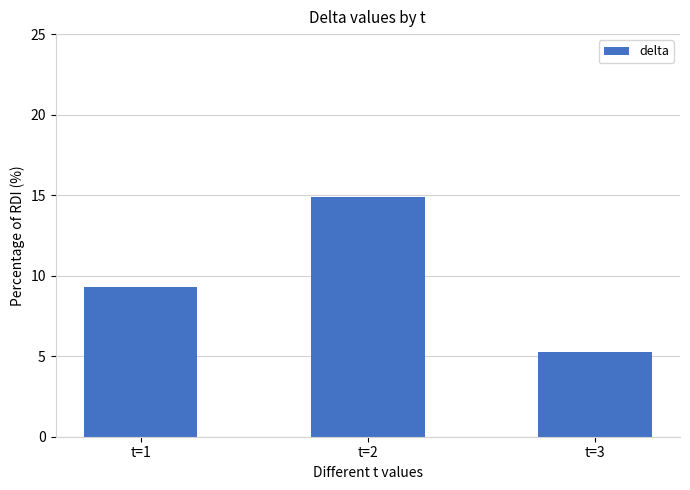

Rank the categories by value from highest to lowest.

t=2, t=1, t=3